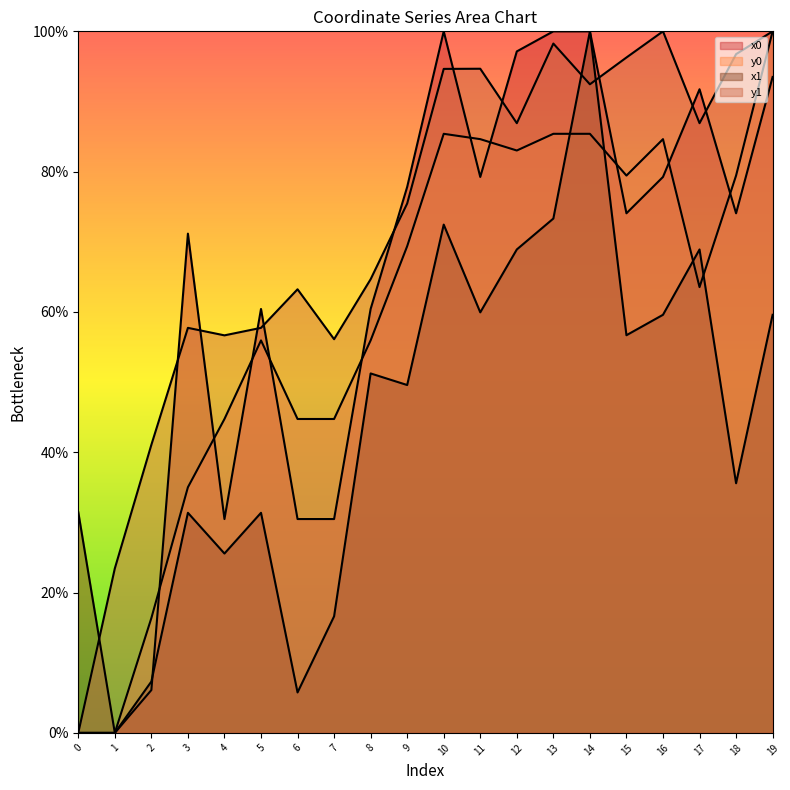

In x0, how many points are higher than both neighbors (excluding endpoints)?

4